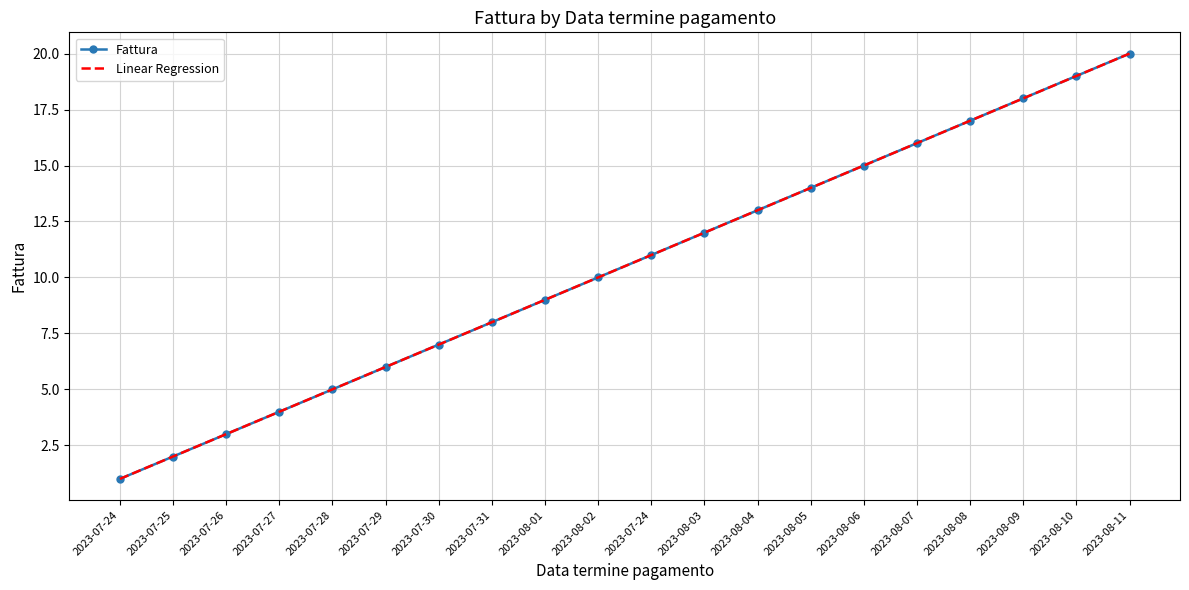

Rank the categories by value from lowest to highest.

2023-07-24, 2023-07-25, 2023-07-26, 2023-07-27, 2023-07-28, 2023-07-29, 2023-07-30, 2023-07-31, 2023-08-01, 2023-08-02, 2023-07-24, 2023-08-03, 2023-08-04, 2023-08-05, 2023-08-06, 2023-08-07, 2023-08-08, 2023-08-09, 2023-08-10, 2023-08-11